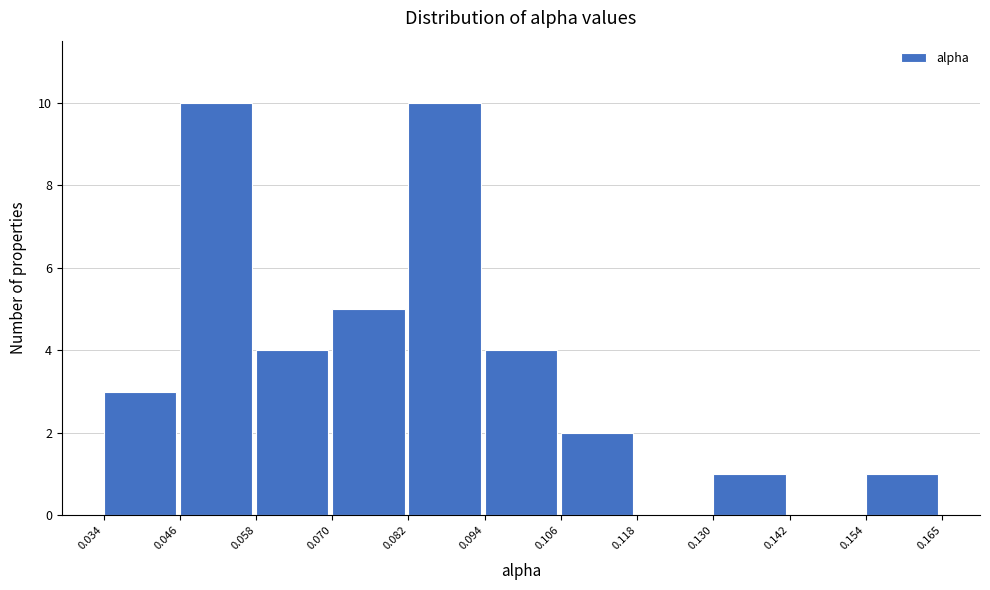

Reading left to right, list every bar in this chart as the range it spans on the x-axis followed by its height. The values are not printed on the chart, so give them approximately, as read against the axis.

0.034 to 0.046: 3
0.046 to 0.058: 10
0.058 to 0.070: 4
0.070 to 0.082: 5
0.082 to 0.094: 10
0.094 to 0.106: 4
0.106 to 0.118: 2
0.118 to 0.130: 0
0.130 to 0.142: 1
0.142 to 0.154: 0
0.154 to 0.165: 1